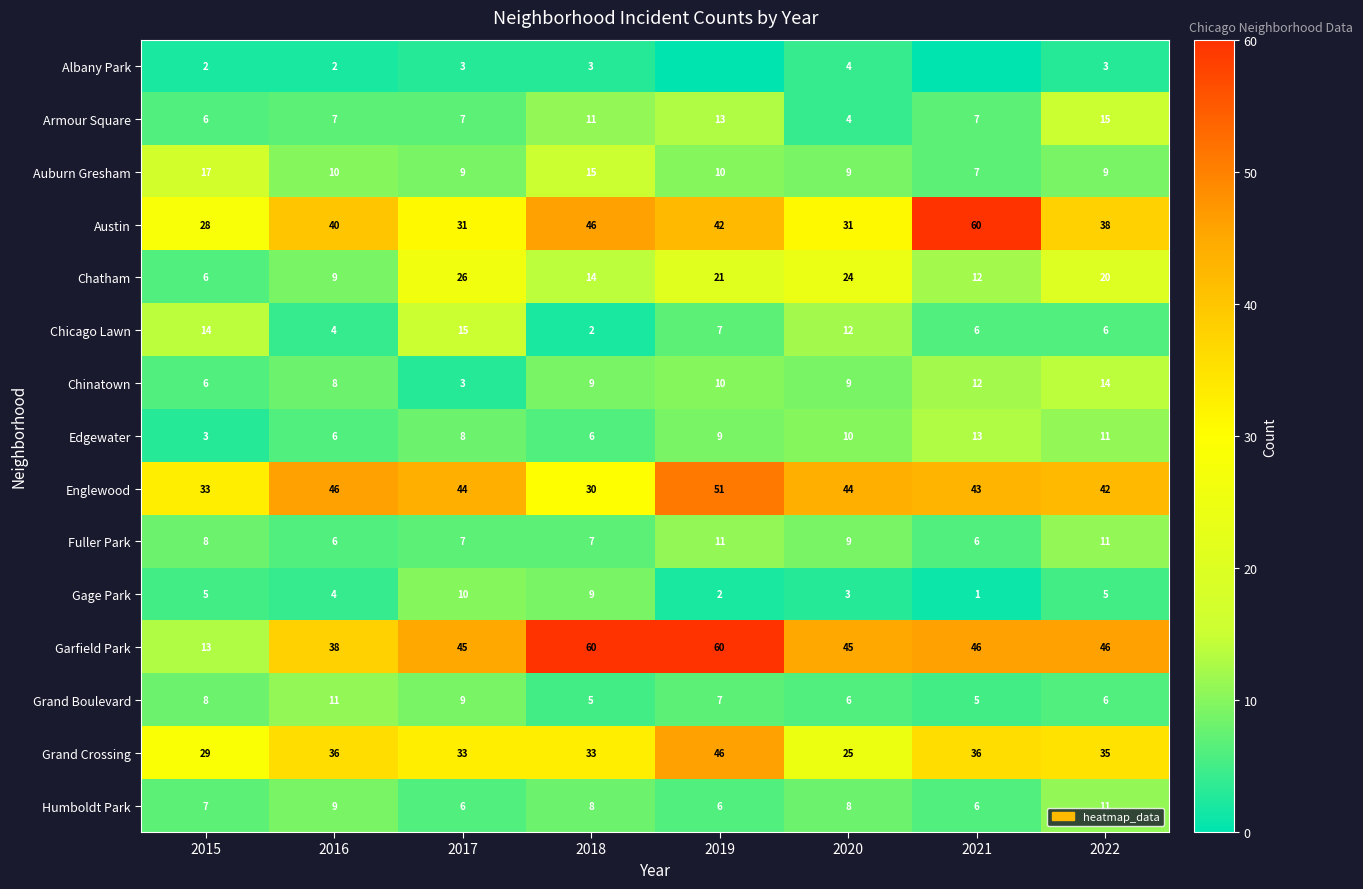

What is the approximate value of Chatham at 2020, to the nearest 5?

25